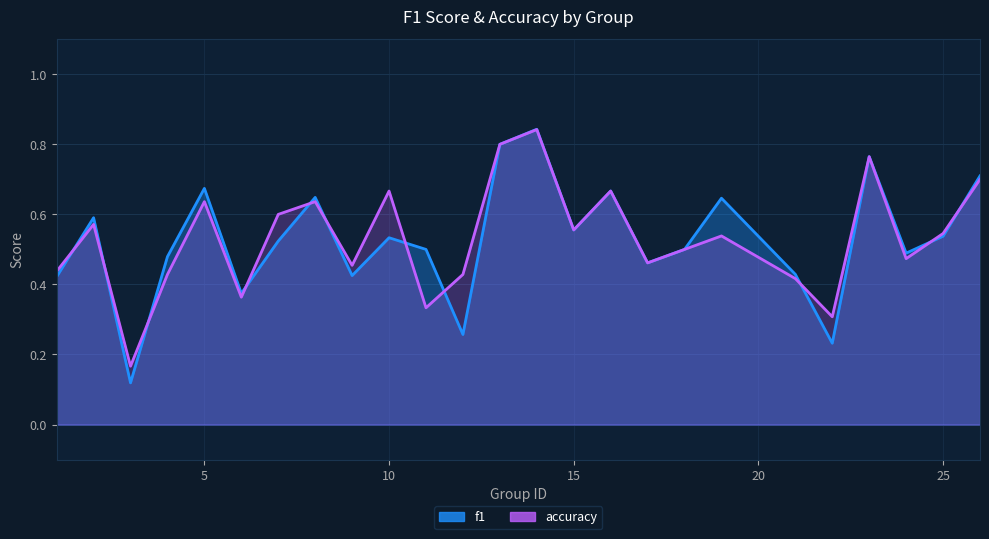

How many interior local valleys does the accuracy series have?

8